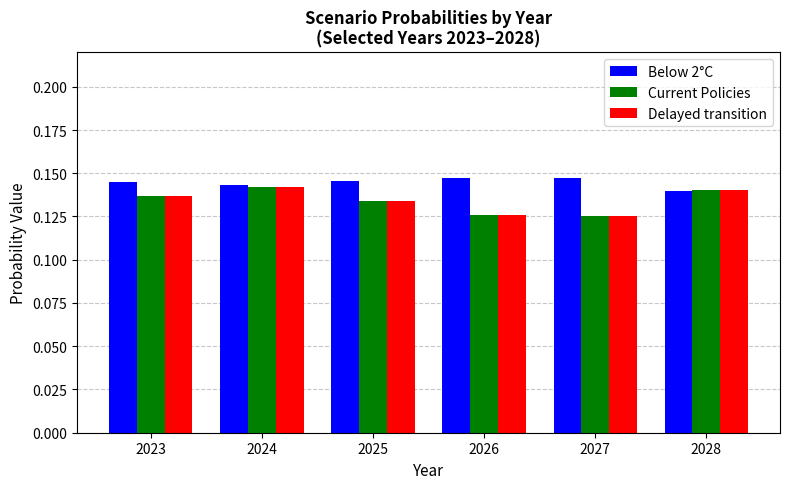

What is the total value across all series at 2027?

0.4